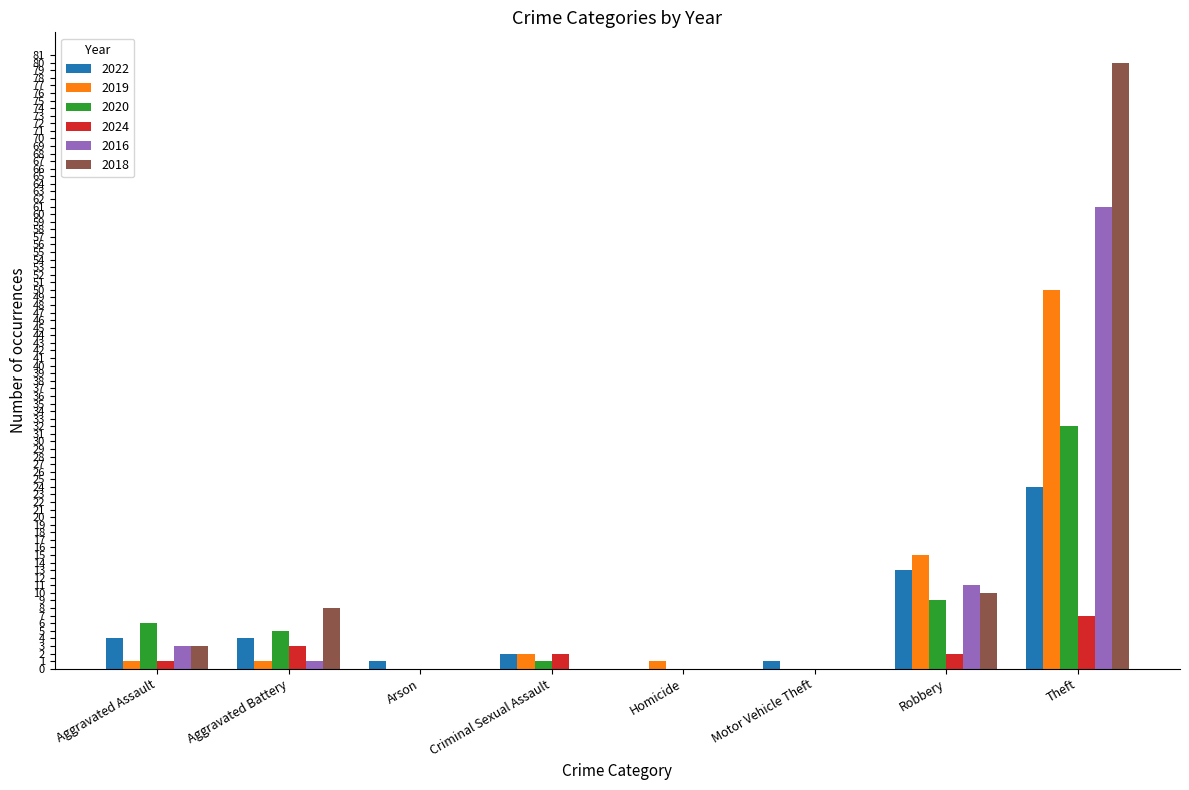

At which label is 2019 closest to 25?

Robbery